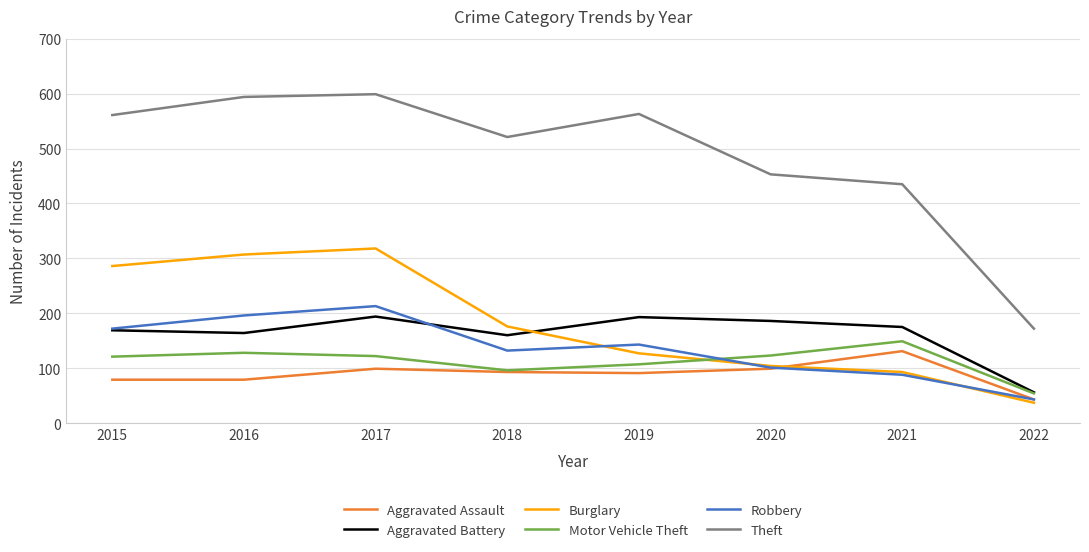

Is it true that Robbery equals 43 at 2022?

True